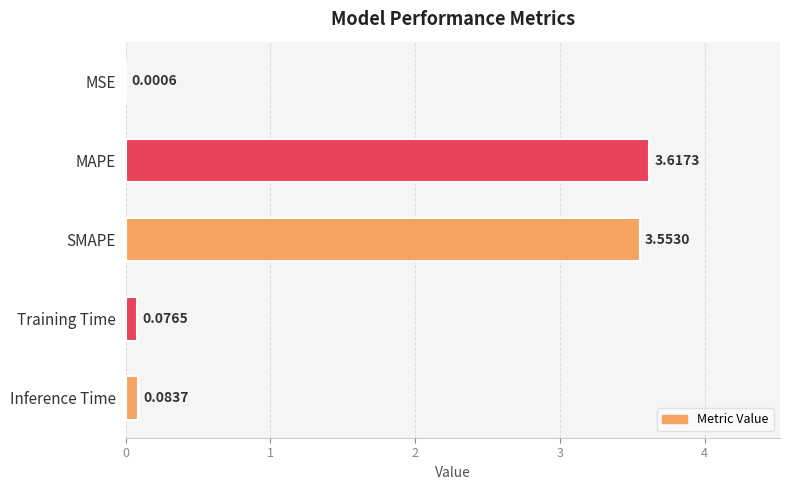

Which category has the highest value across all series?

MAPE